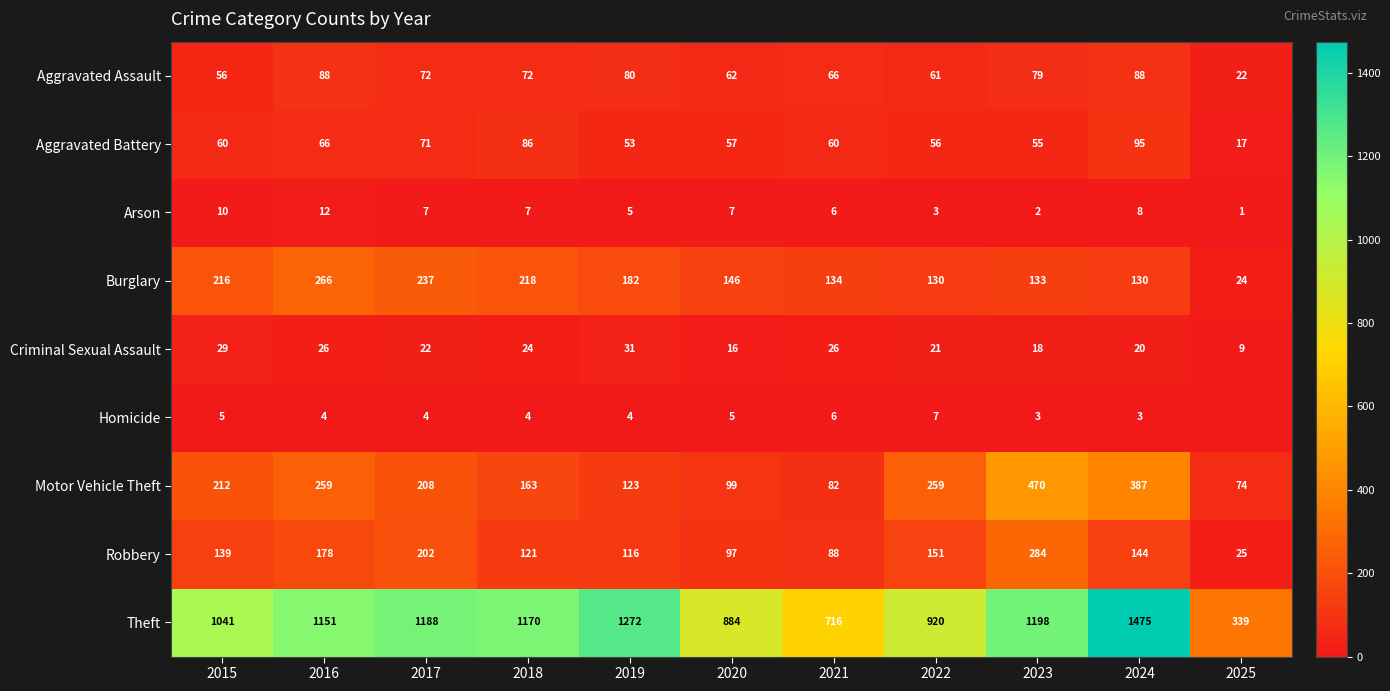

What is the spread (max minus min) of values at 2019?

1268